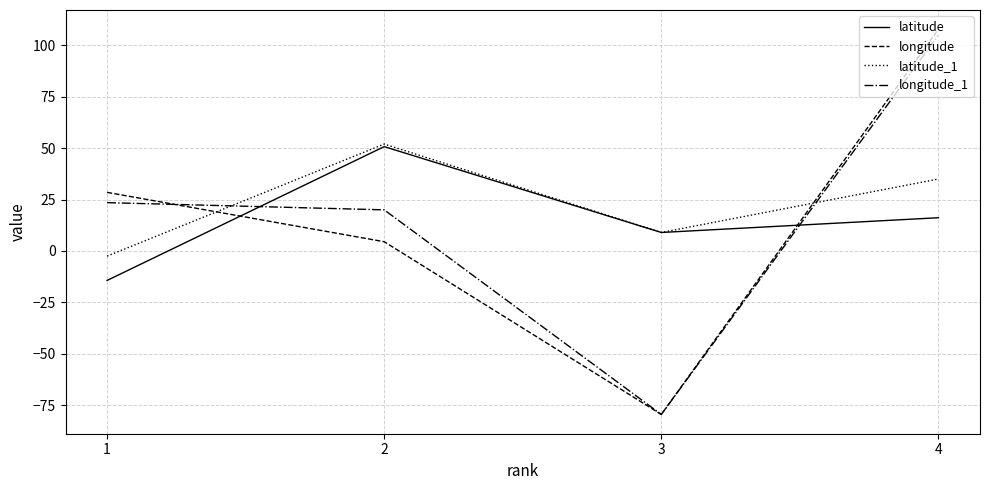

Which label corresponds to the smallest value in the chart?

3